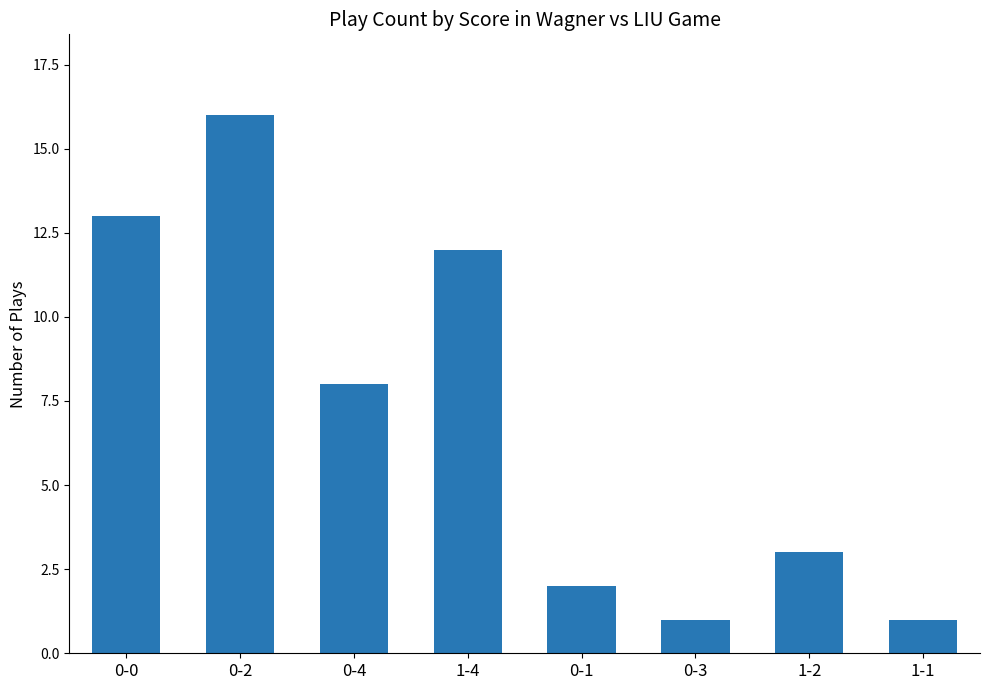

Which label corresponds to the largest value in the chart?

0-2